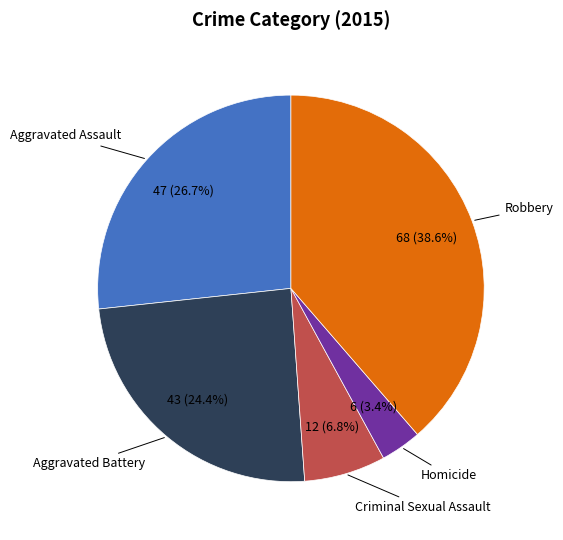

Is there any slice that represents more than half of the pie?

No